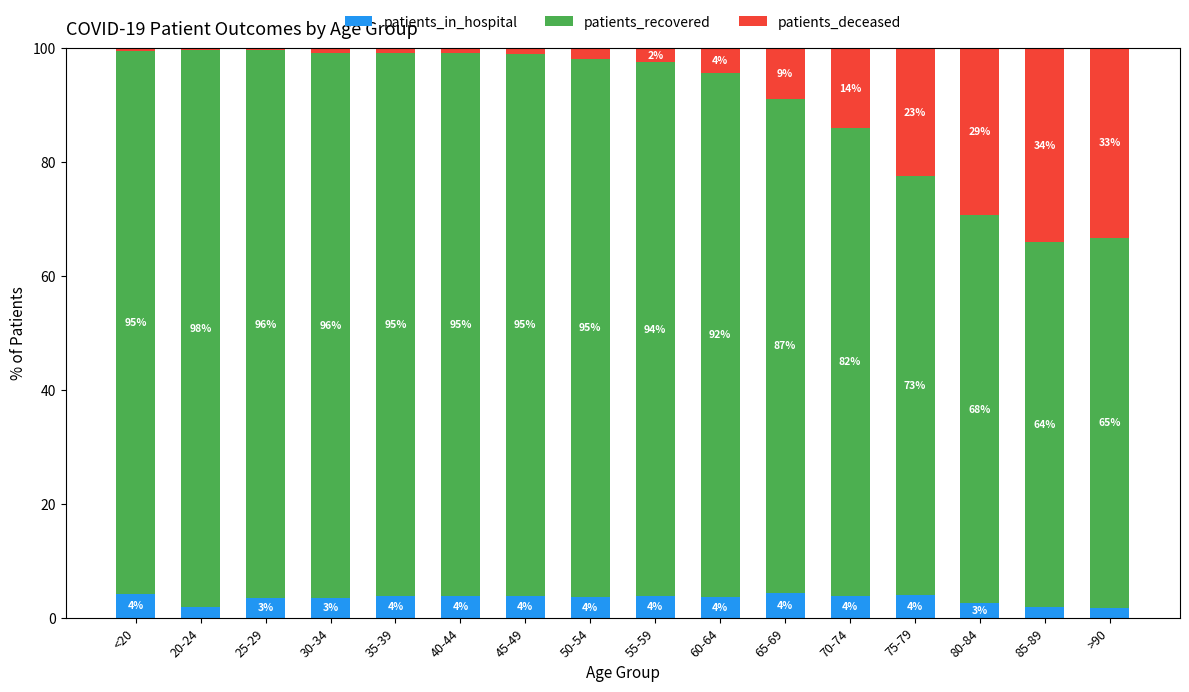

What is the total value across all series at 40-44?

100.0